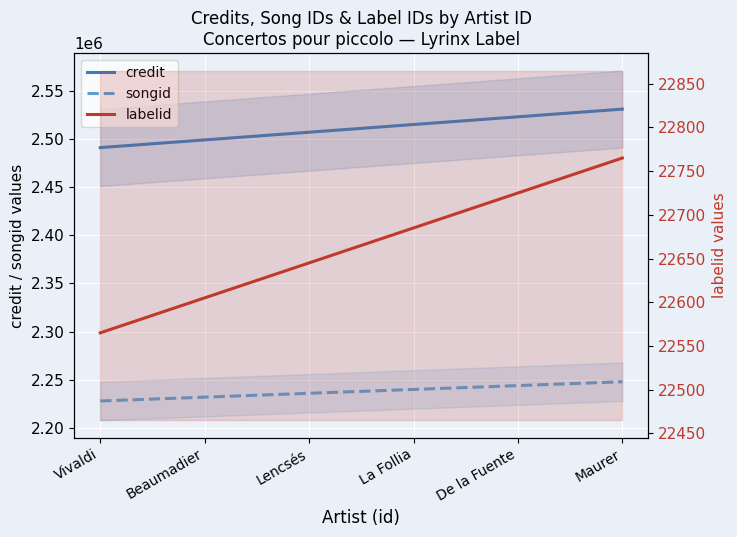

True or false: songid and labelid intersect in this chart.

False